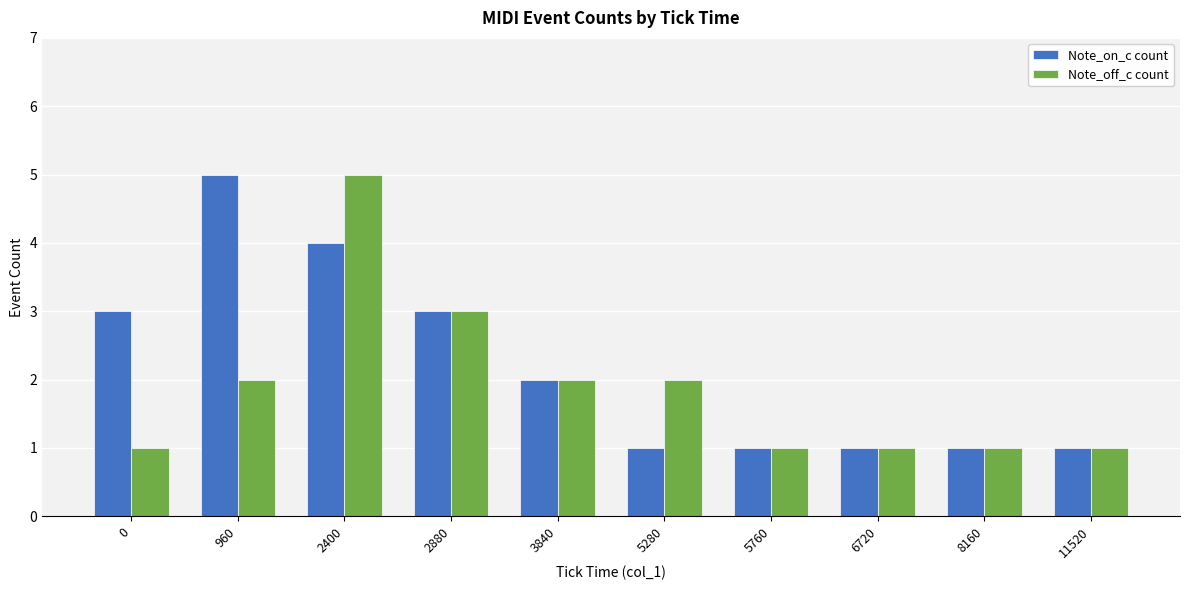

What is the highest value of the Note_on_c count series?

5